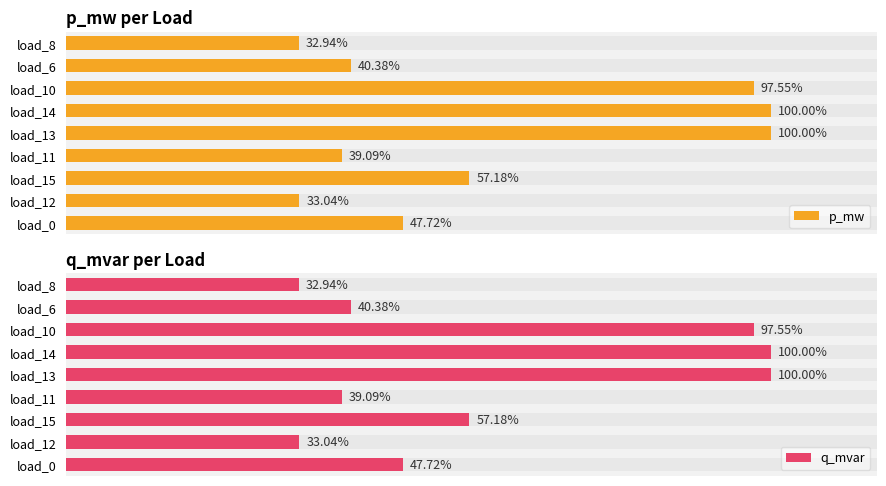

Rank the series by their average value, from highest to lowest.

p_mw, q_mvar